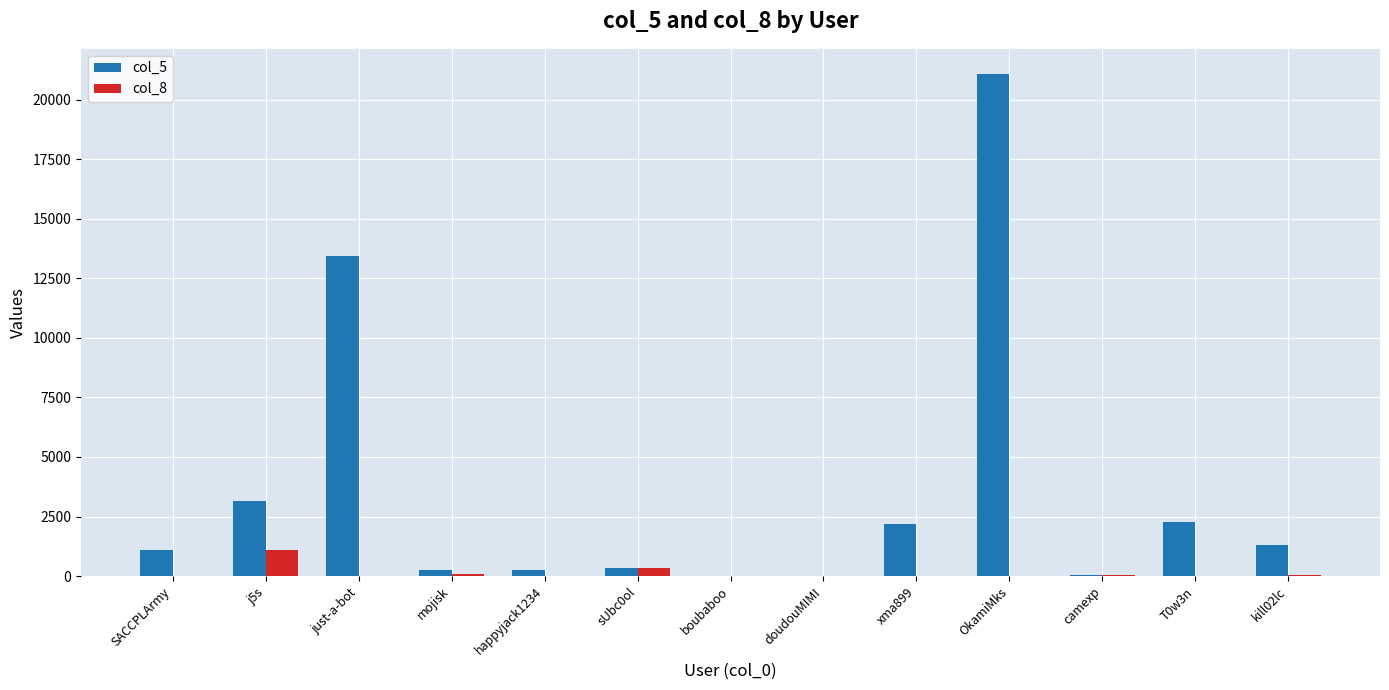

Which category has the highest value in the col_5 series?

OkamiMks